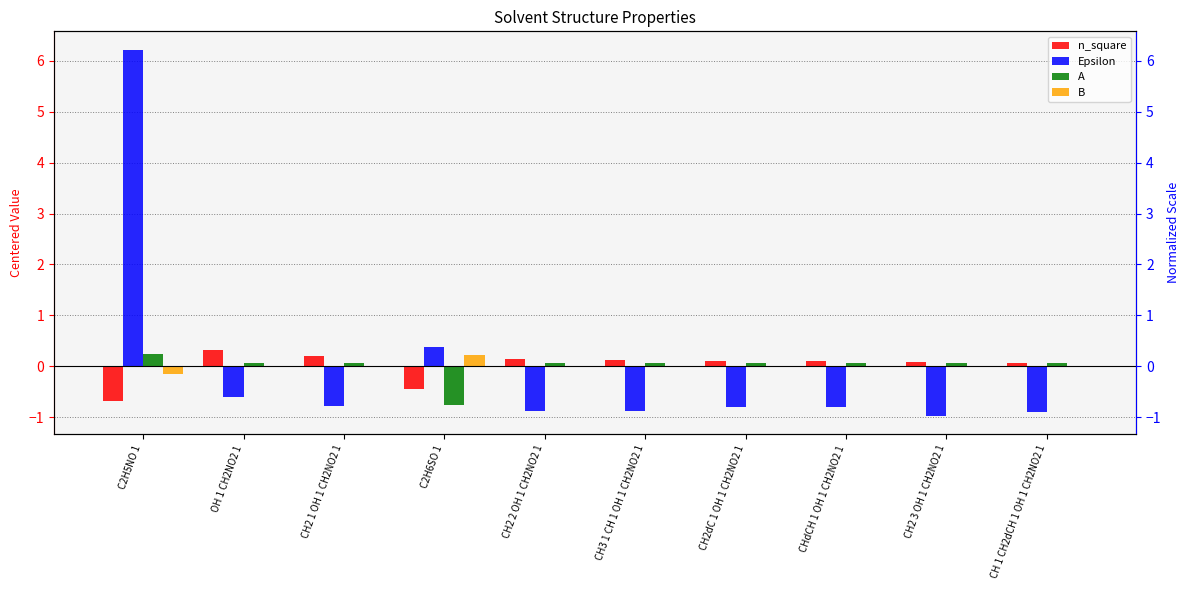

What position from the right is C2H6SO 1?

7